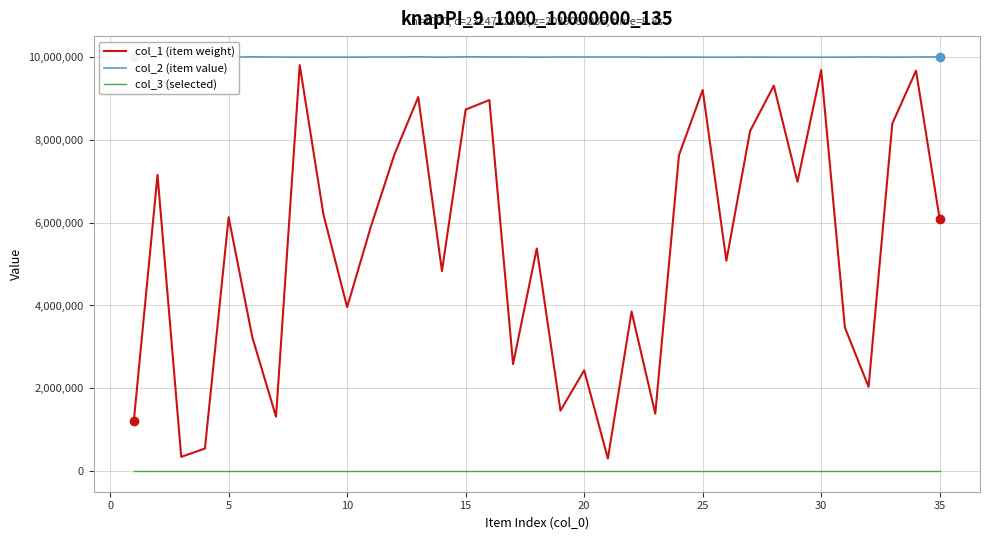

Rank the series by their maximum value, from highest to lowest.

col_2 (item value), col_1 (item weight), col_3 (selected)